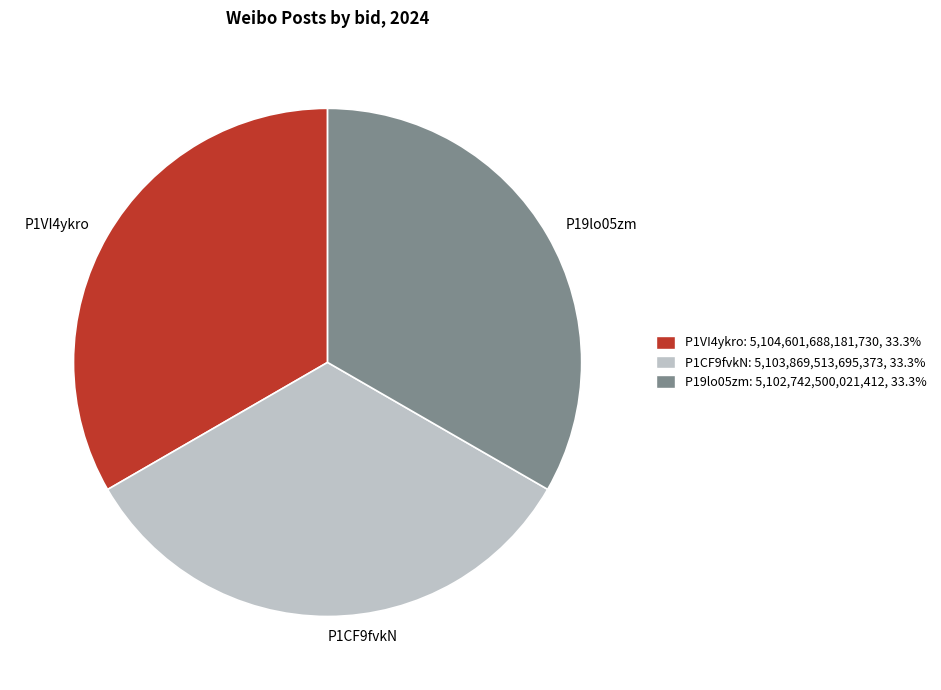

Is P1VI4ykro the majority of the pie?

No